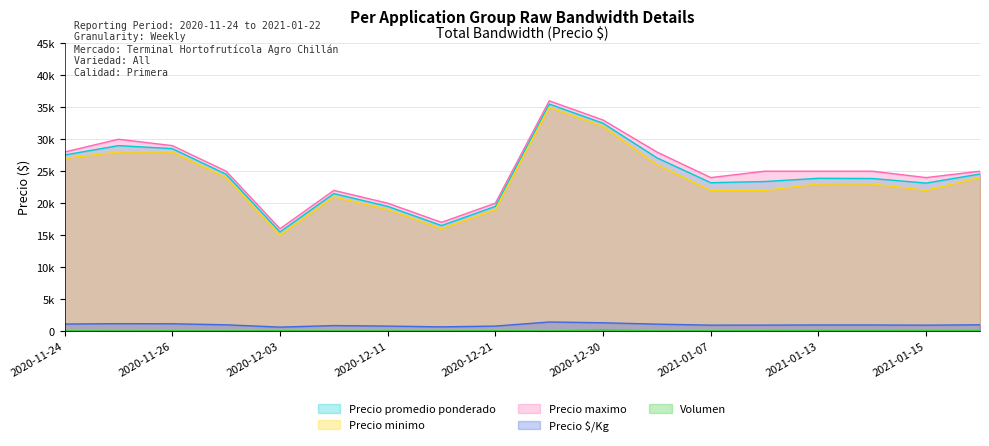

True or false: Precio $/Kg has more than 0 interior local peaks.

True